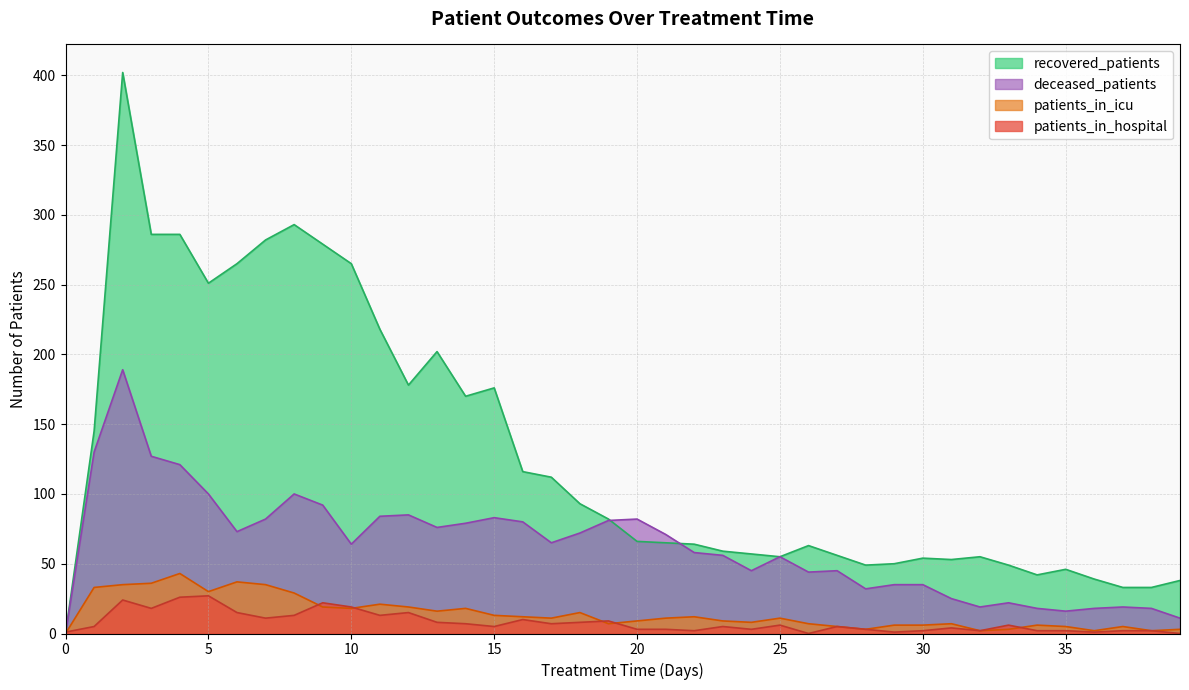

What is the difference between the maximum and second lowest values in the deceased_patients series?

178